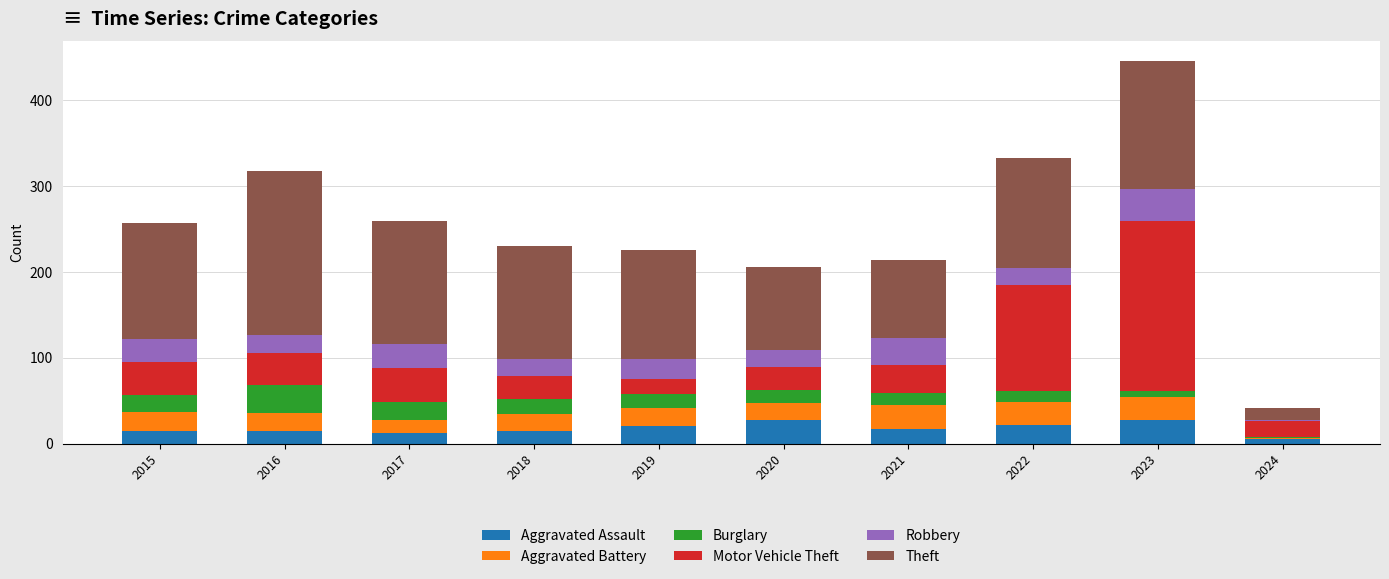

Are the bars horizontal?

No